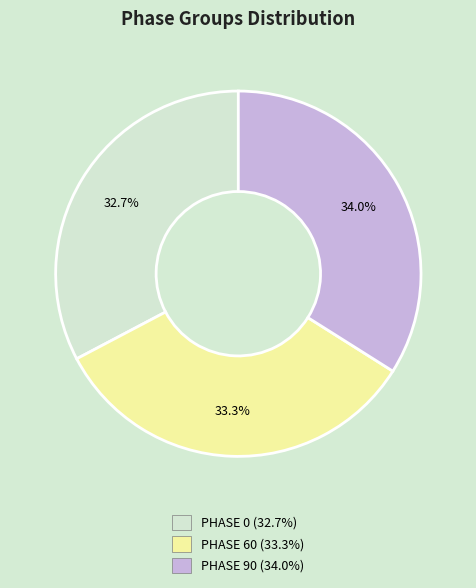

Is the sum of PHASE 90 and PHASE 0 greater than half?

Yes